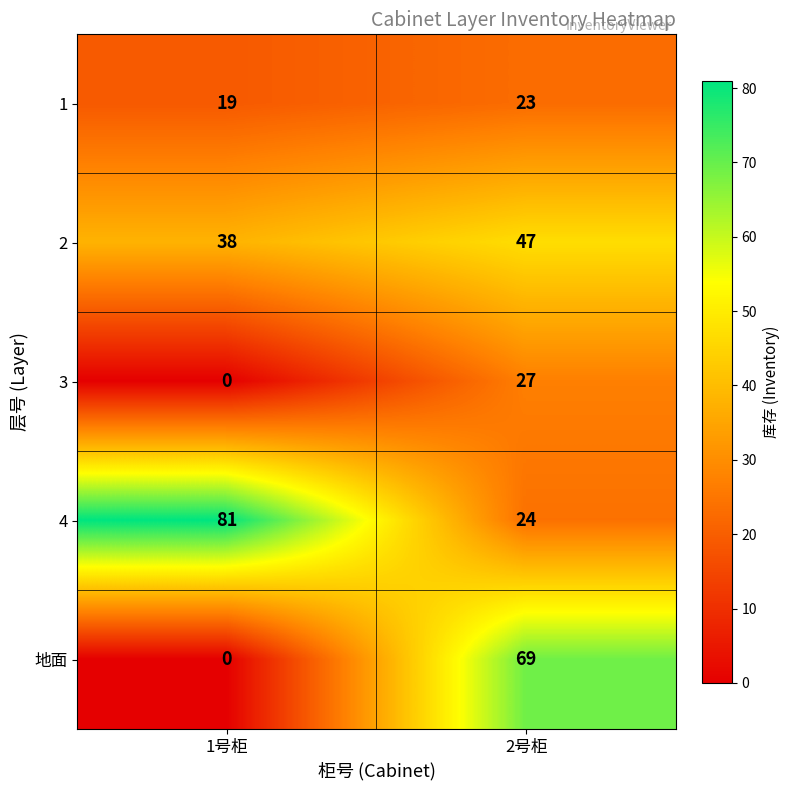

Is it true that 1 equals 19 at 1号柜?

True